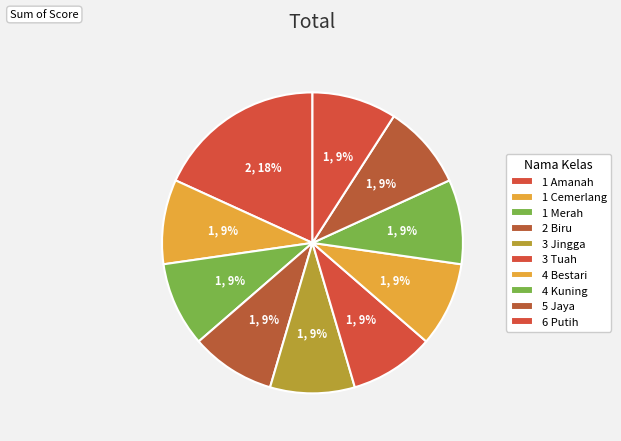

Which category has the smallest portion of the pie?

1 Cemerlang